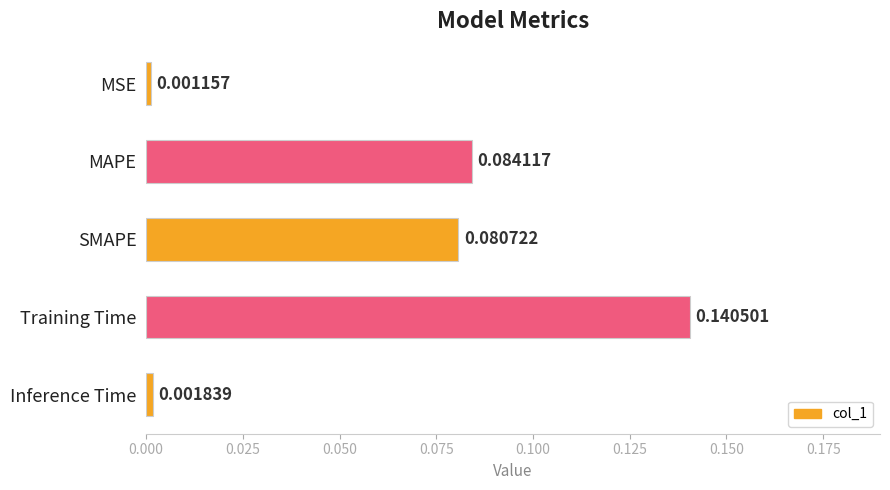

List the labels in order of value, largest first.

Training Time, MAPE, SMAPE, Inference Time, MSE